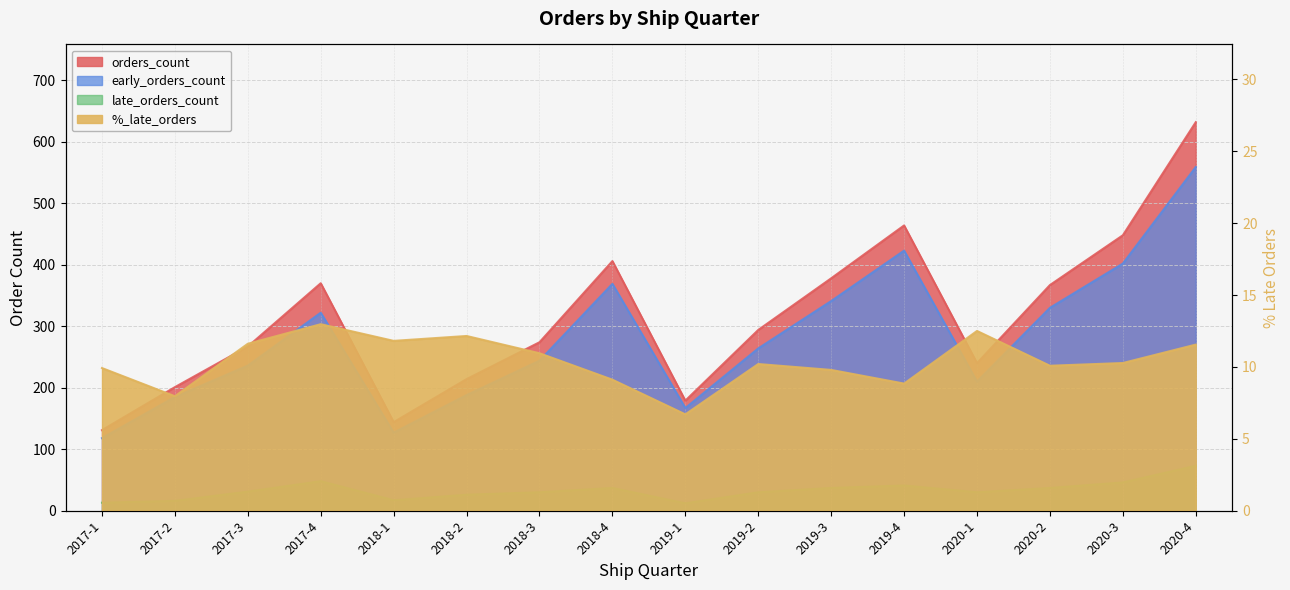

At how many categories does at least one series exceed 572?

1